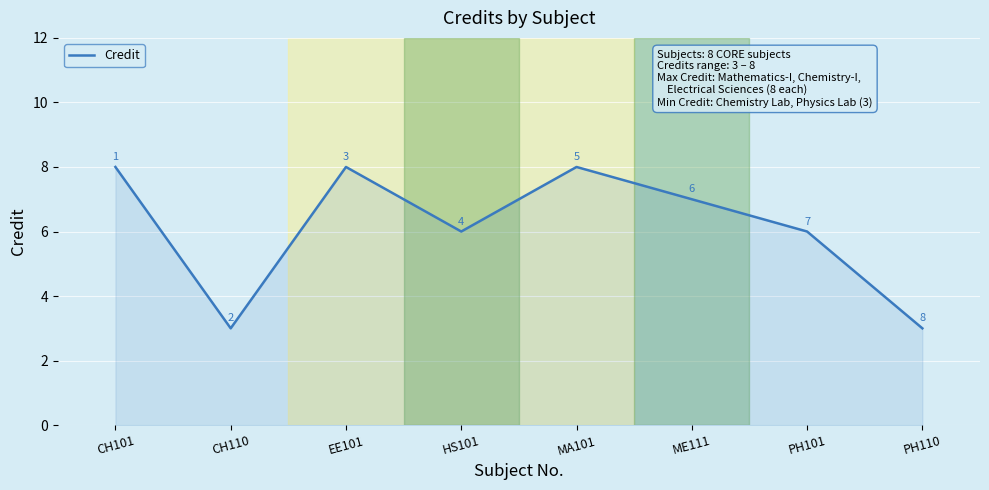

Does the chart have visible grid lines?

Yes